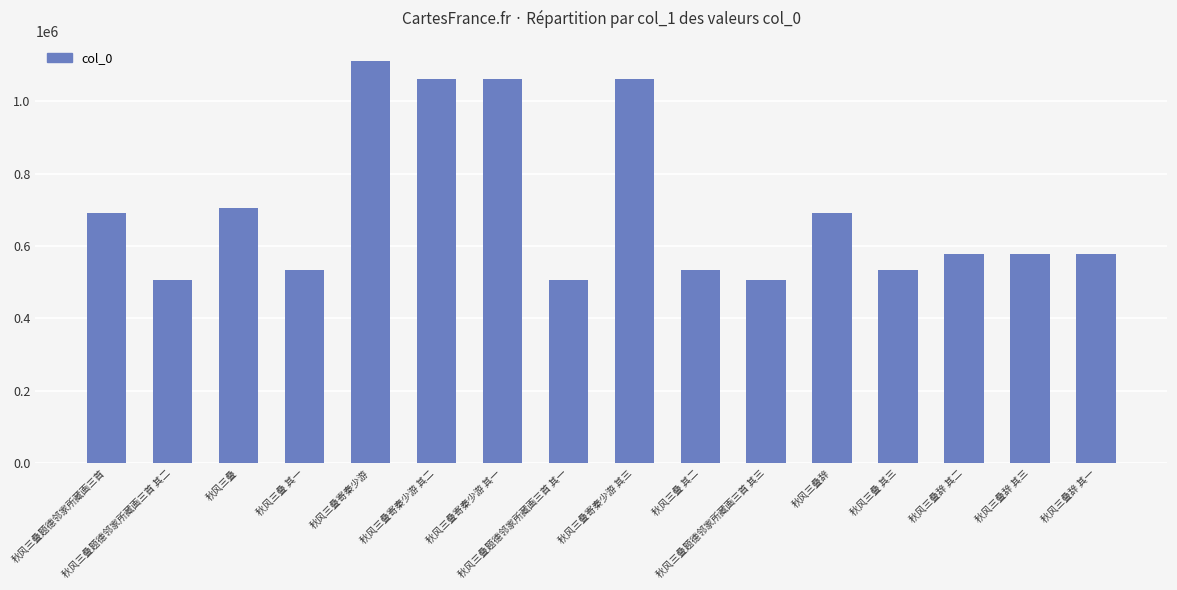

What value does the data have at 秋风三叠 其二?

532865